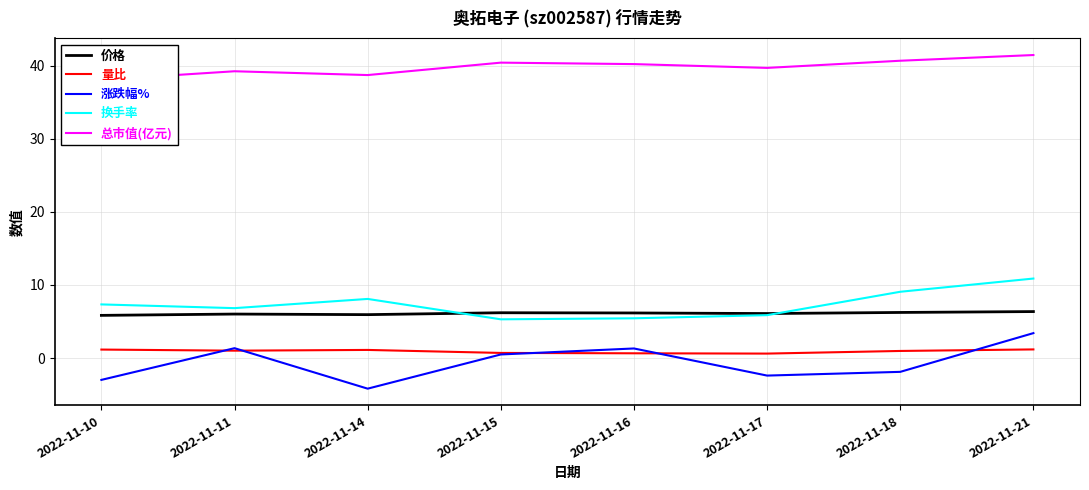

Which series has the widest spread of values?

涨跌幅%